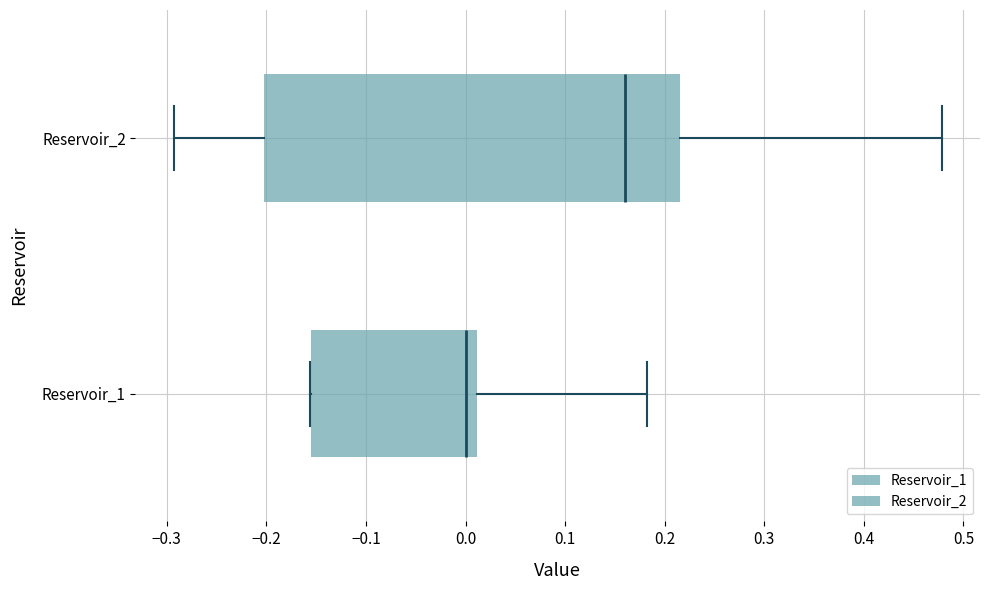

Reading bottom to top, transcribe this box plot: for each box, give where its median line is, the range the box spans, and where its two whiskers end, as read against the x-axis. The values are not printed on the chart, so give them approximately, as read against the axis.

Reservoir_1: median 0.00, box -0.16 to 0.01, whiskers -0.16 to 0.18
Reservoir_2: median 0.16, box -0.20 to 0.22, whiskers -0.29 to 0.48